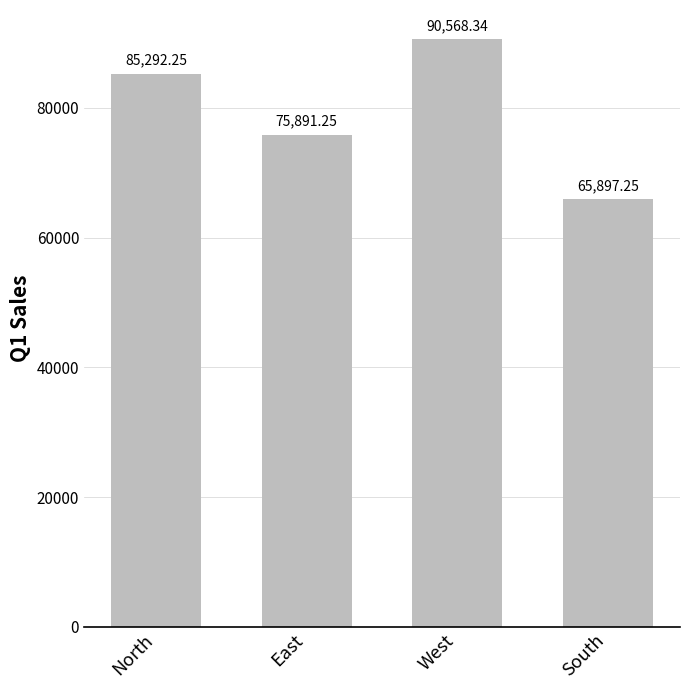

Is it true that the value at West is 90568.3?

True